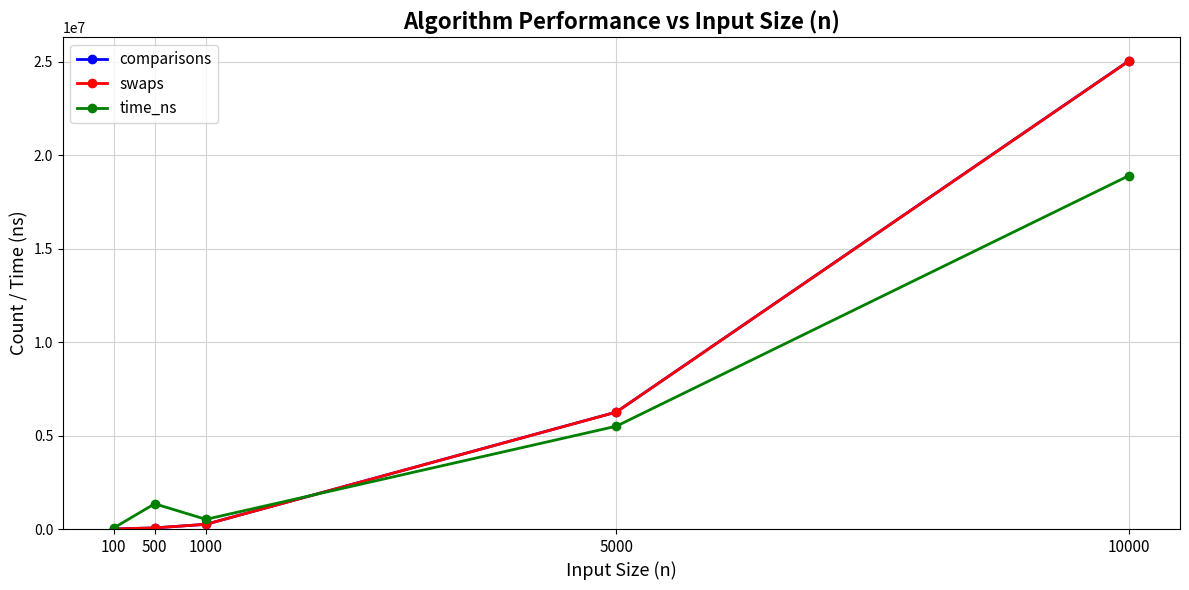

What is the maximum value for time_ns?

18908800